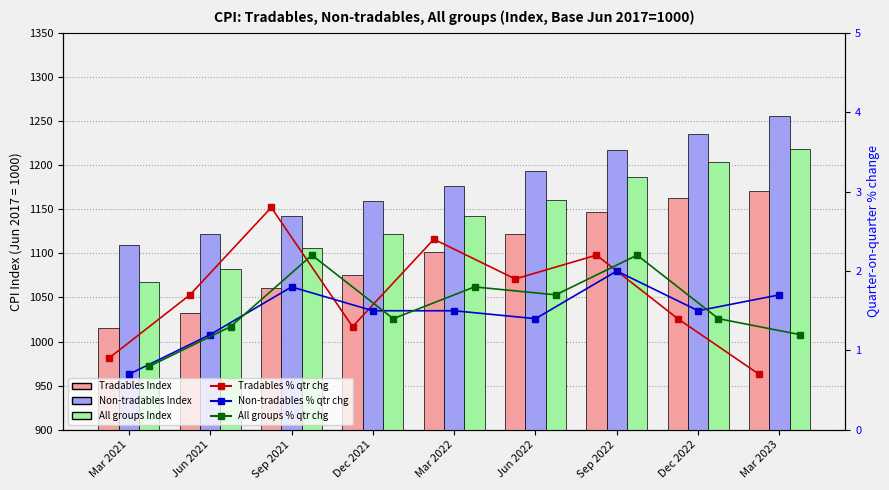

List the series in order of their peak value, highest first.

Non-tradables Index, All groups Index, Tradables Index, Tradables % qtr change, All groups % qtr change, Non-tradables % qtr change